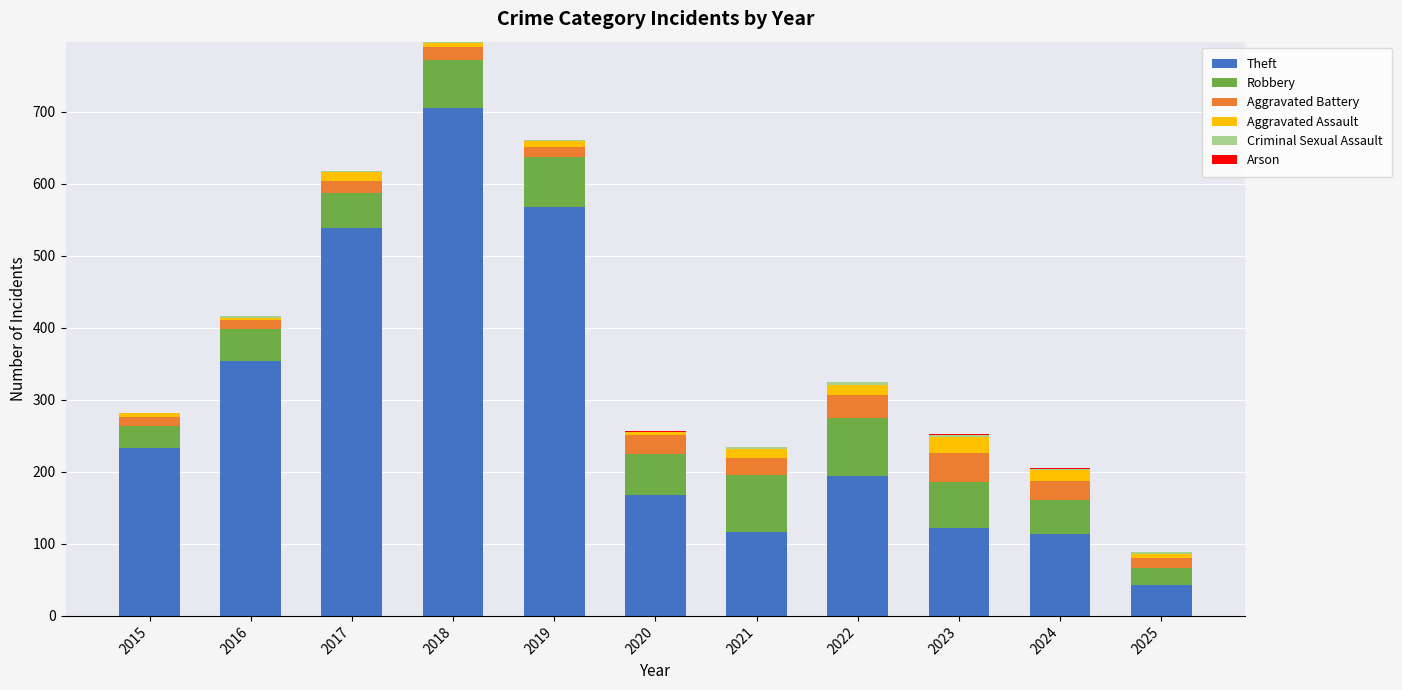

The value of Theft at 2019 is 568. True or false?

True